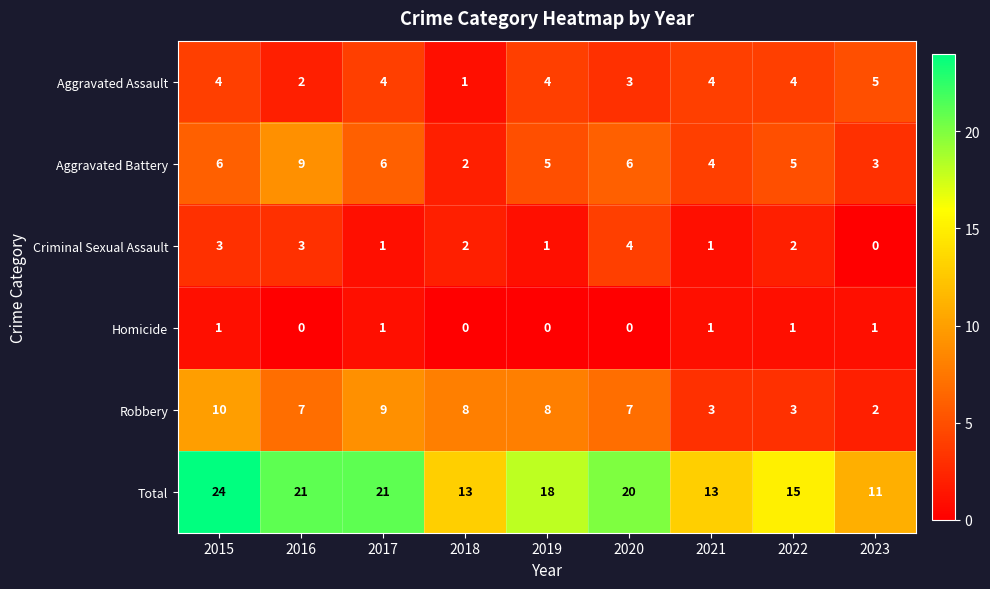

What is the maximum value shown in the chart?

24